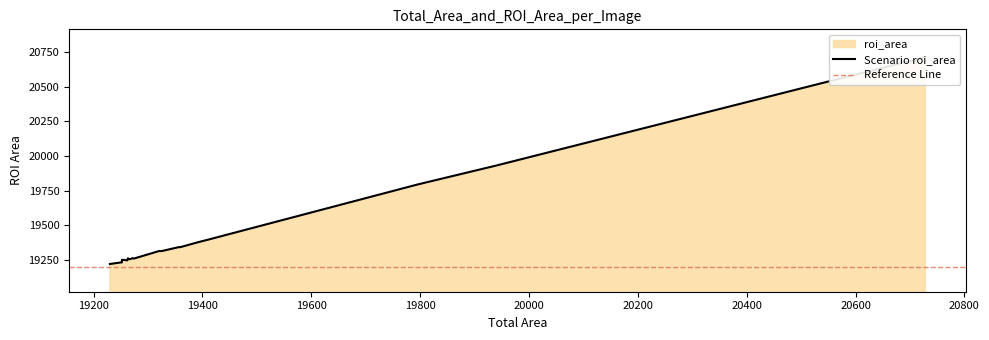

What is the maximum value shown in the chart?

20714